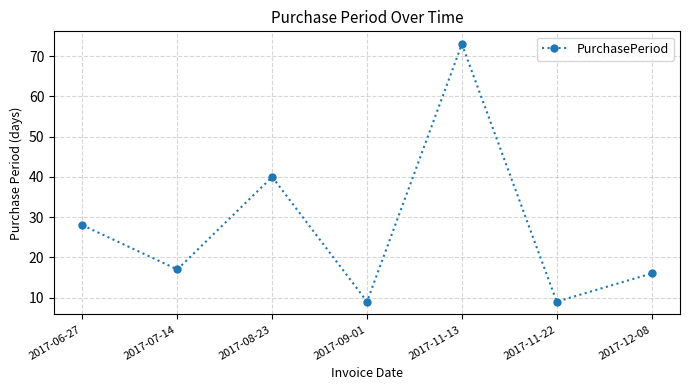

Where does the data first go above 17?

2017-06-27